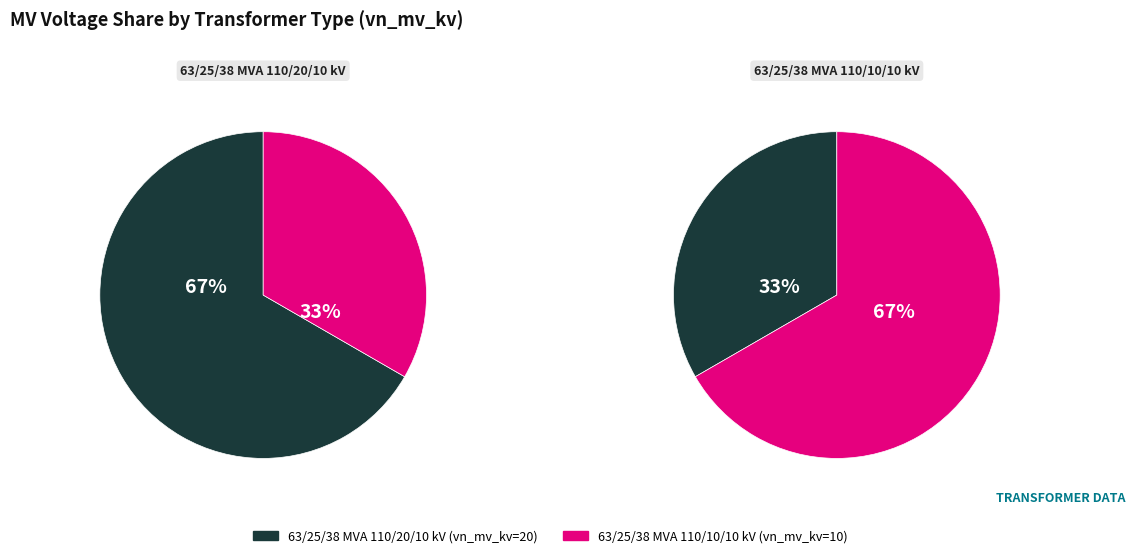

How many segments does this pie chart have?

2